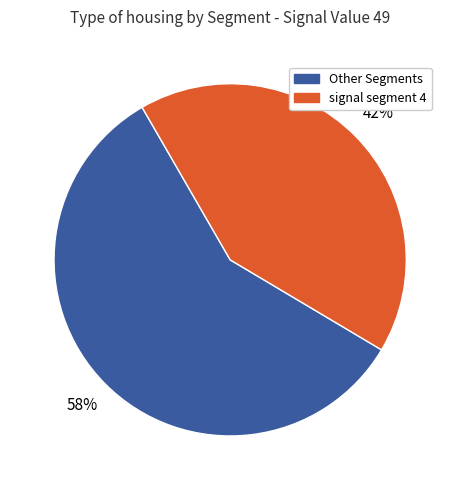

How many segments does this pie chart have?

2